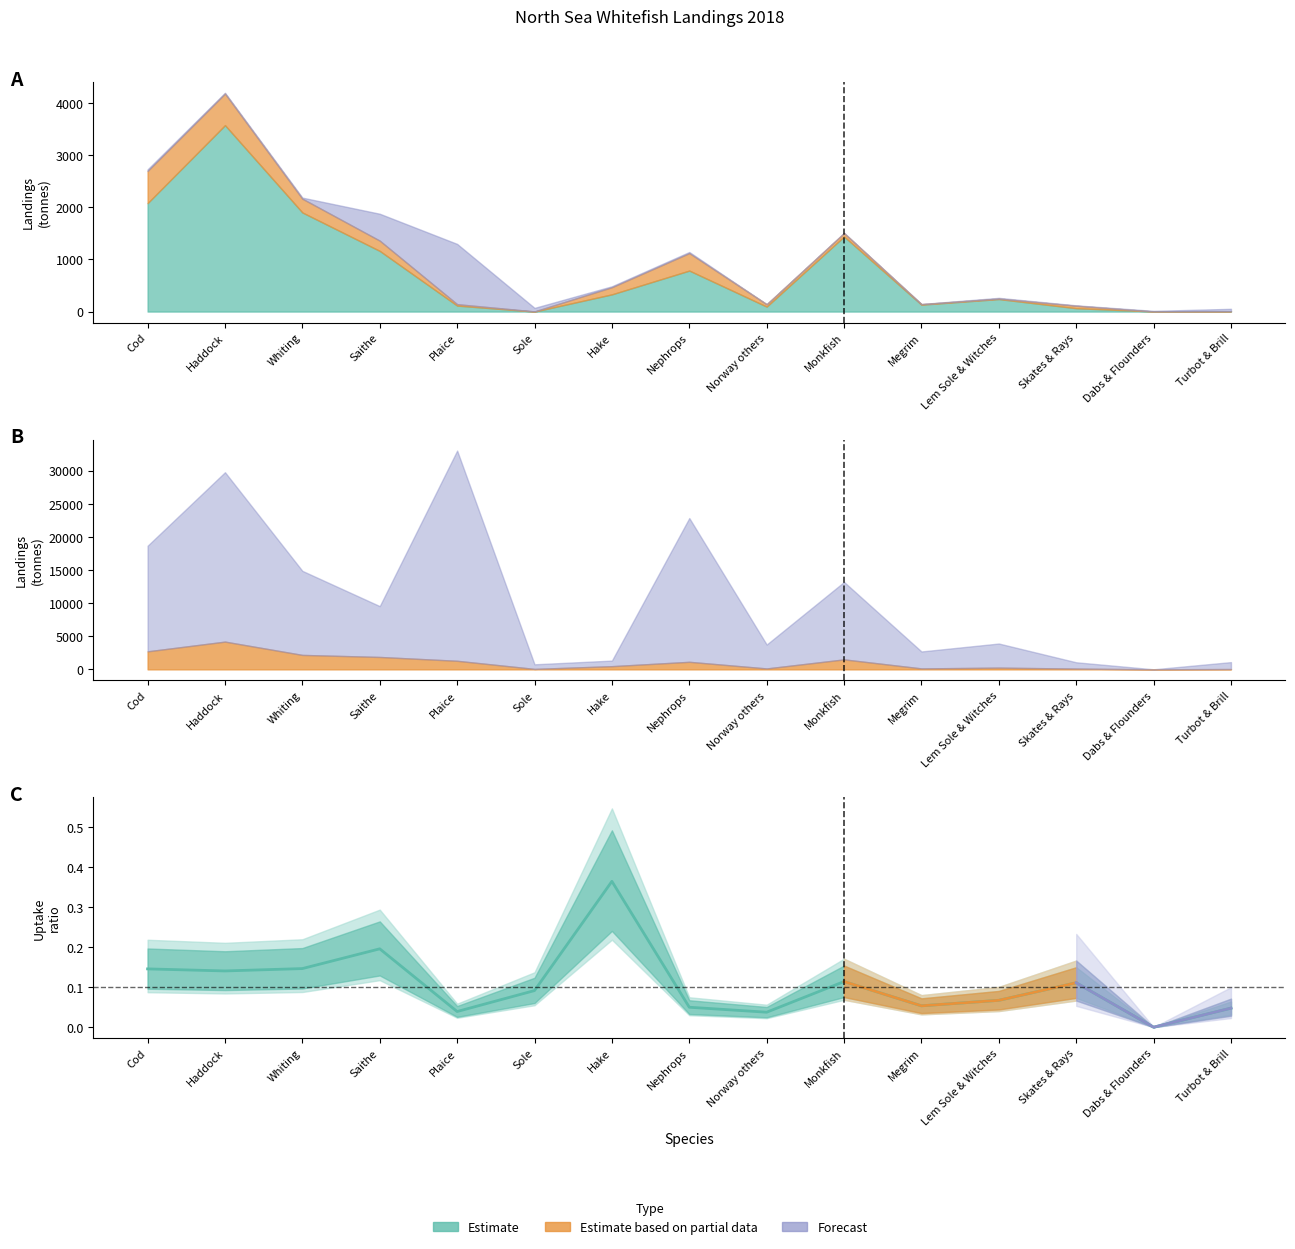

Between Dabs & Flounders and Sole, which is larger?

Sole